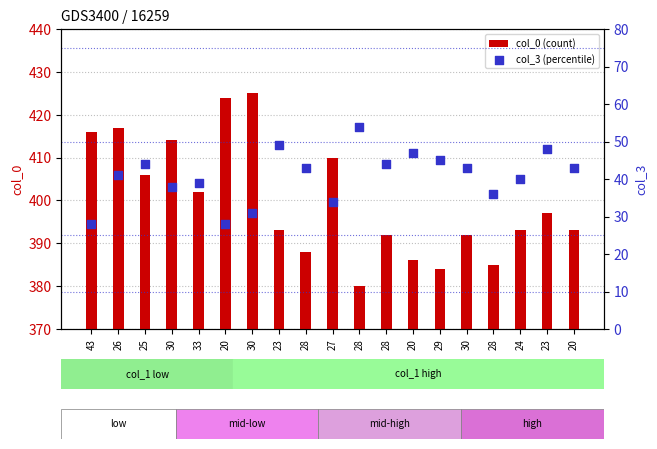

Which series has the largest total across all categories?

col_0 (count)